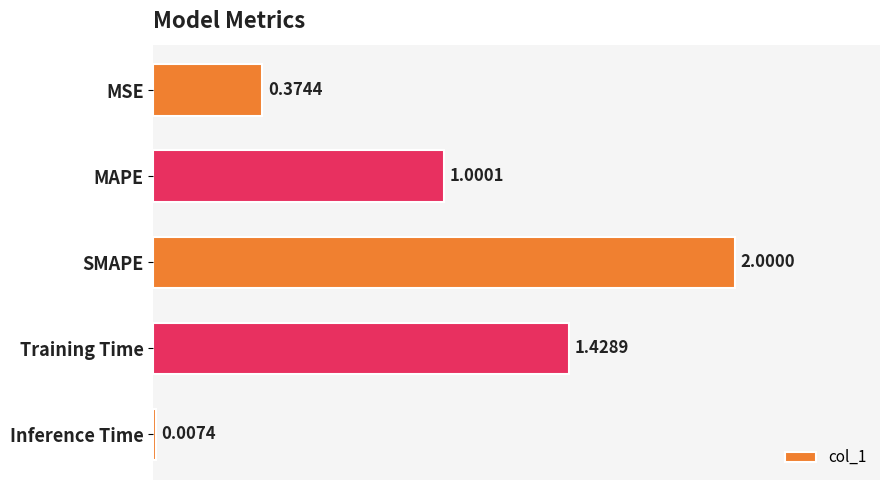

What is the change in value from MSE to SMAPE?

+1.6